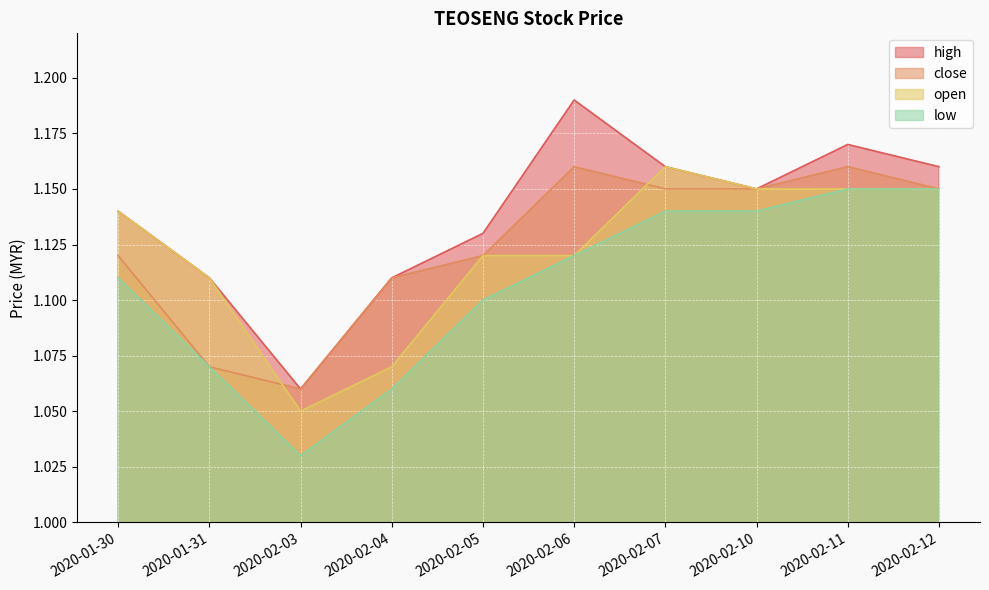

What is the average value of the low series?

1.1